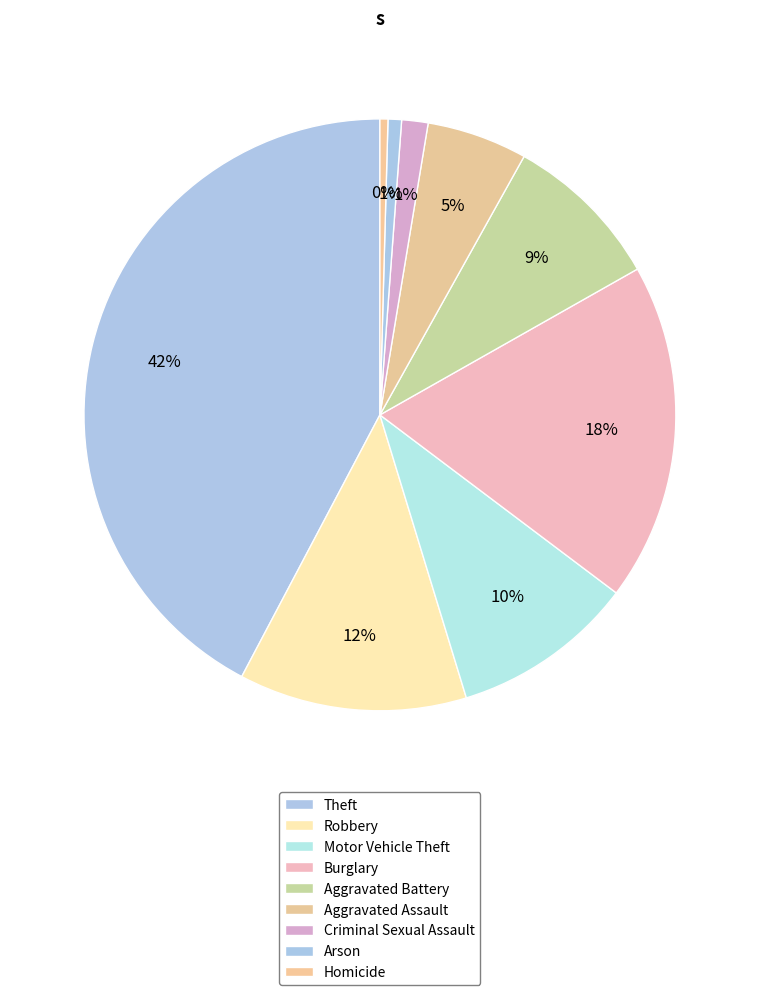

Is it true that Robbery is 20% of the pie?

False